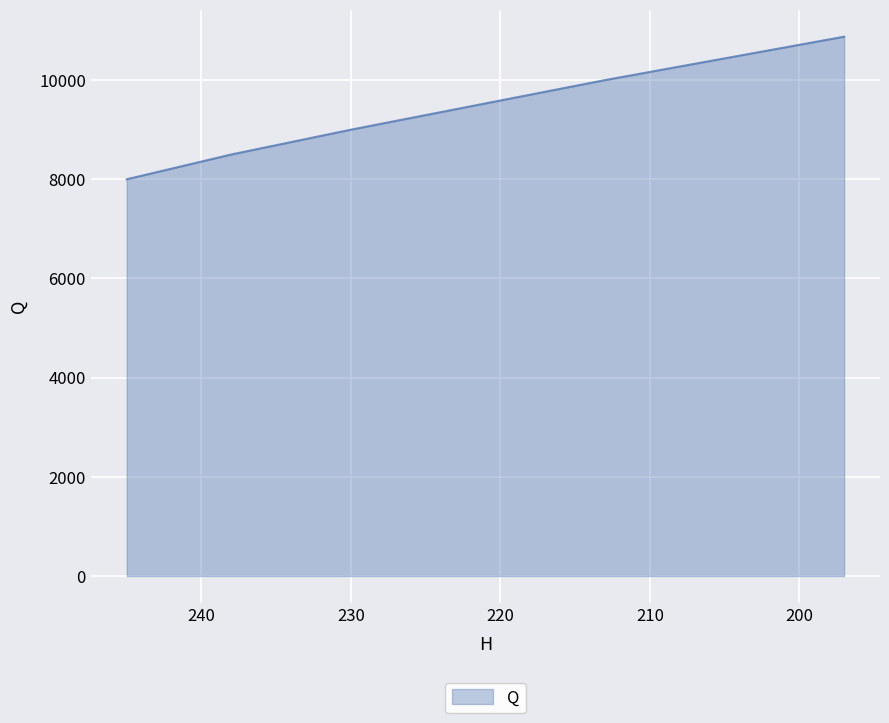

How many lines are shown in the chart?

1